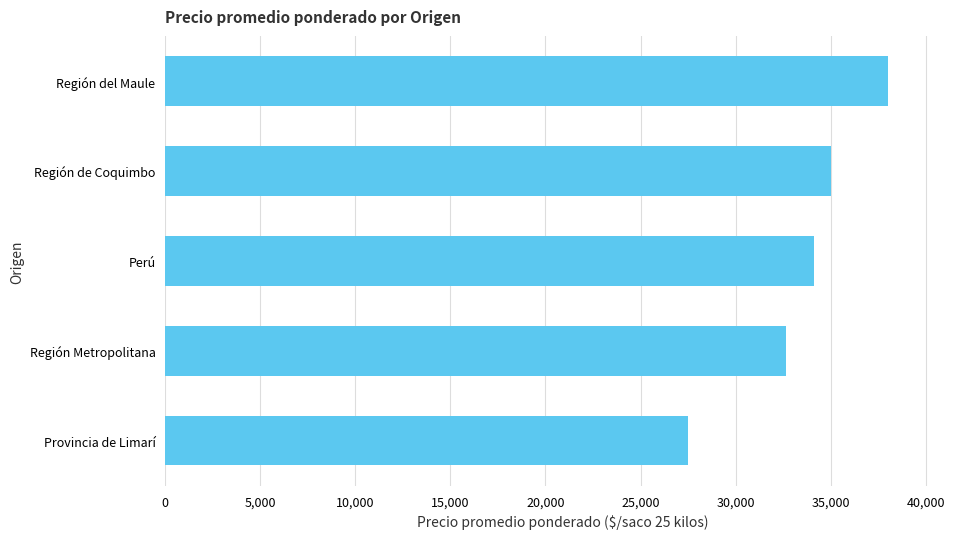

What is the change in value from Provincia de Limarí to Región de Coquimbo?

+7500.0